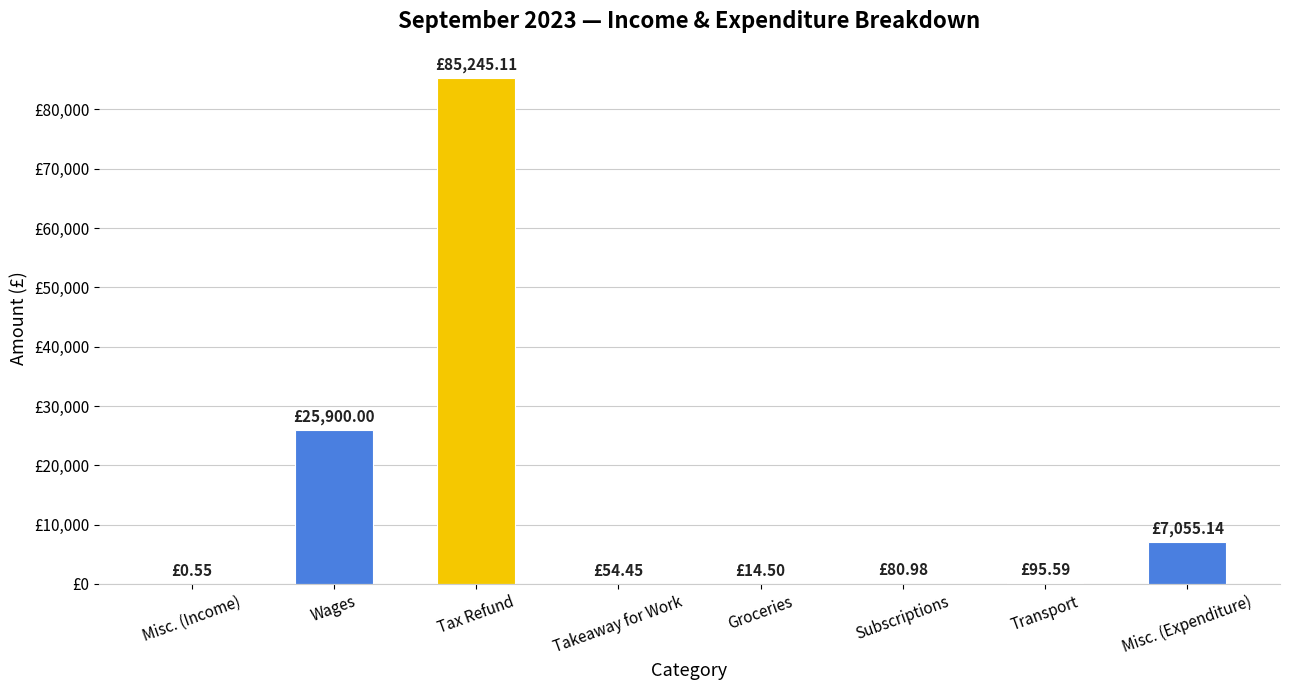

List the labels in order of value, smallest first.

Misc. (Income), Groceries, Takeaway for Work, Subscriptions, Transport, Misc. (Expenditure), Wages, Tax Refund